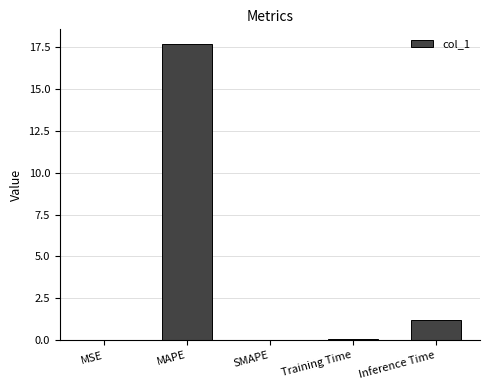

Read the value at MAPE.

17.6